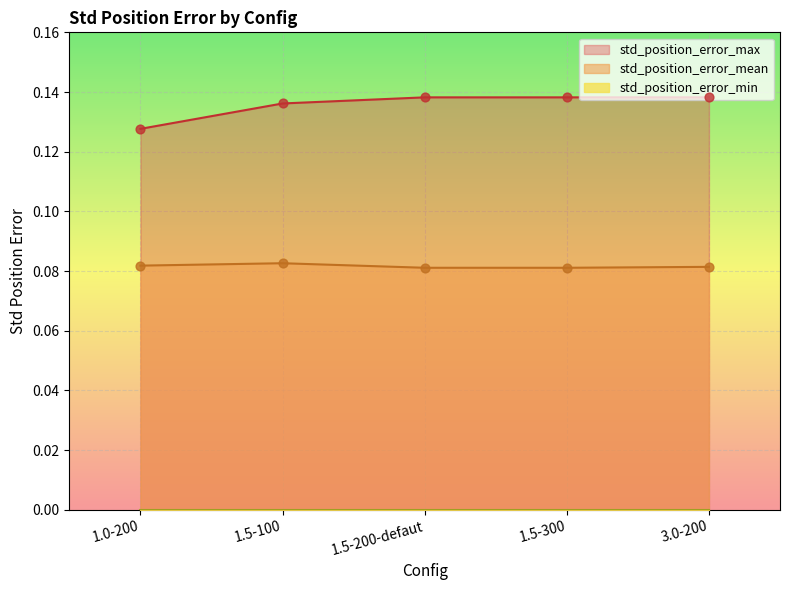

Is it true that std_position_error_mean equals 0.0 at 1.5-300?

False